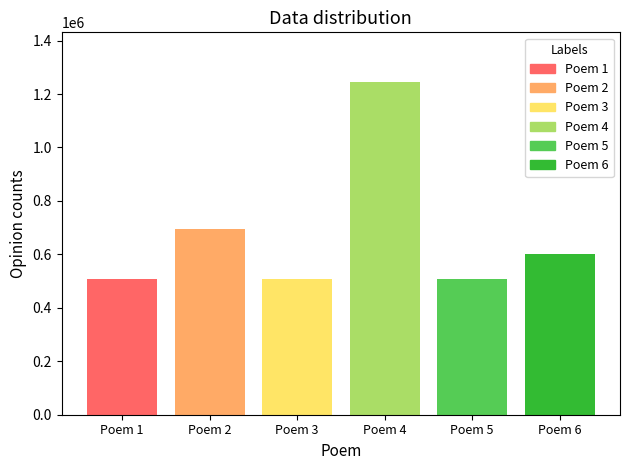

How many data points does each series have?

1